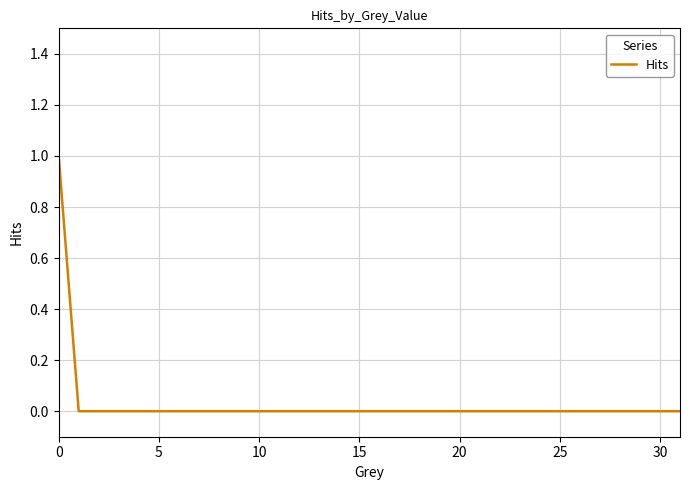

True or false: the data has more than 1 interior local peaks.

False